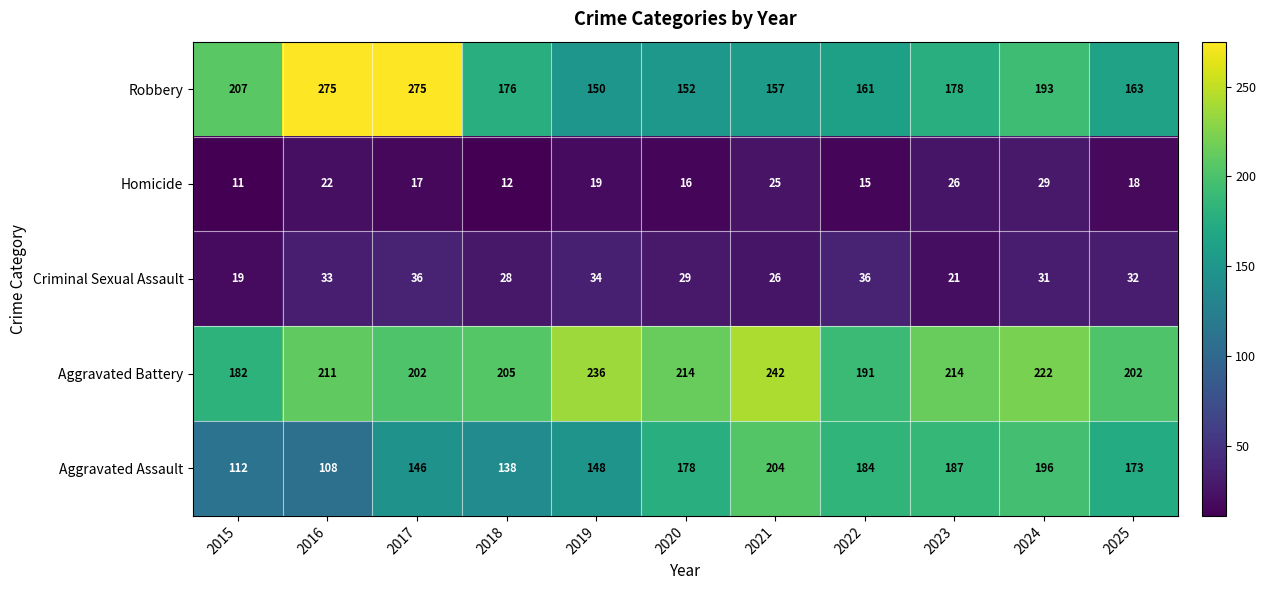

Which series has the largest range (max minus min)?

Robbery